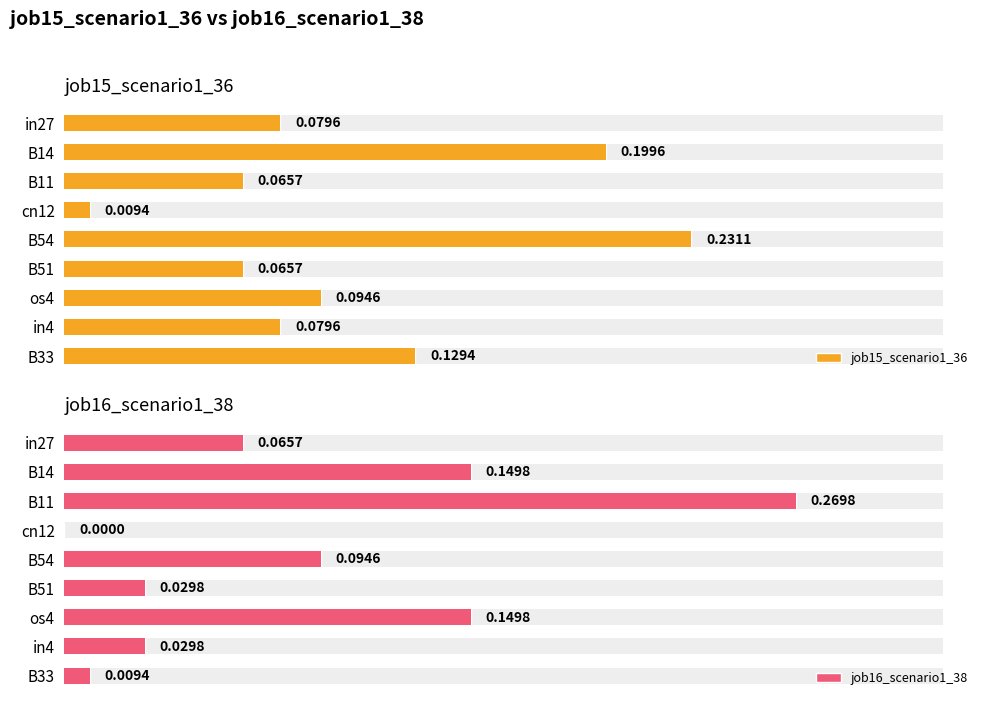

How many data points does each series have?

9